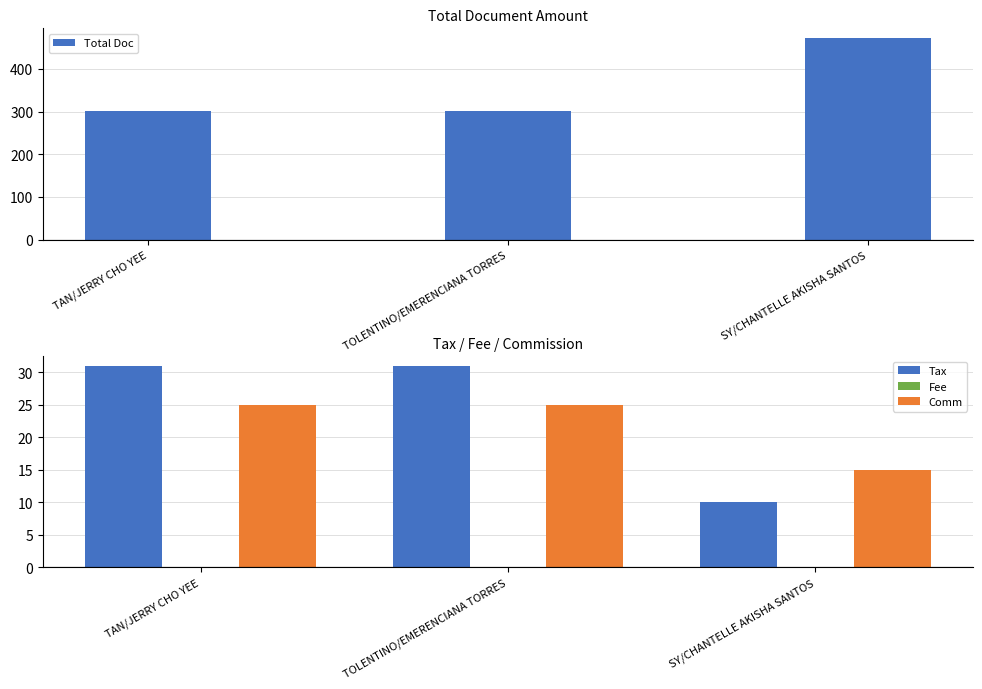

Reading left to right, what are all the values shown in this chart?

Total Doc: 302.0	302.0	471.0
Tax: 31.0	31.0	10.1
Fee: 0.0	0.0	0.0
Comm: 25.0	25.0	15.0